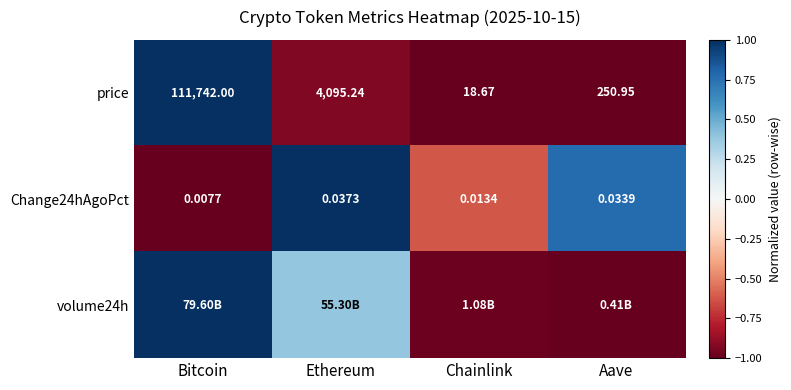

Which category has the highest value in the price series?

Bitcoin